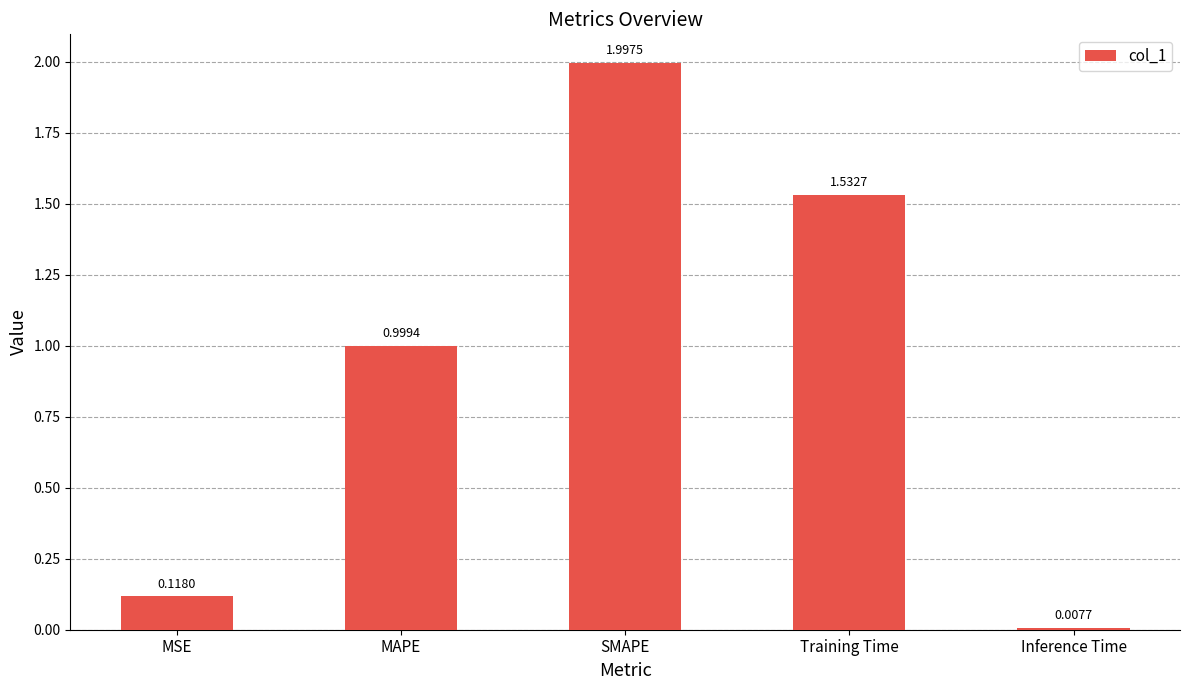

Does the chart contain any negative values?

No